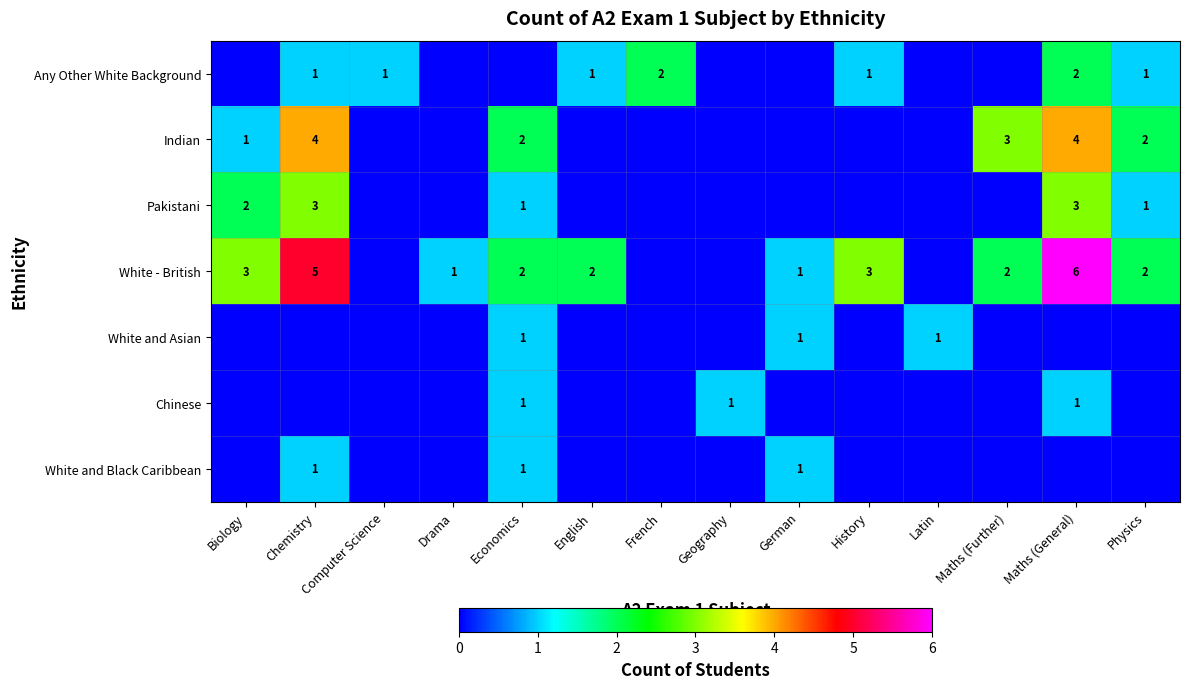

What is the total value across all series at Biology?

6